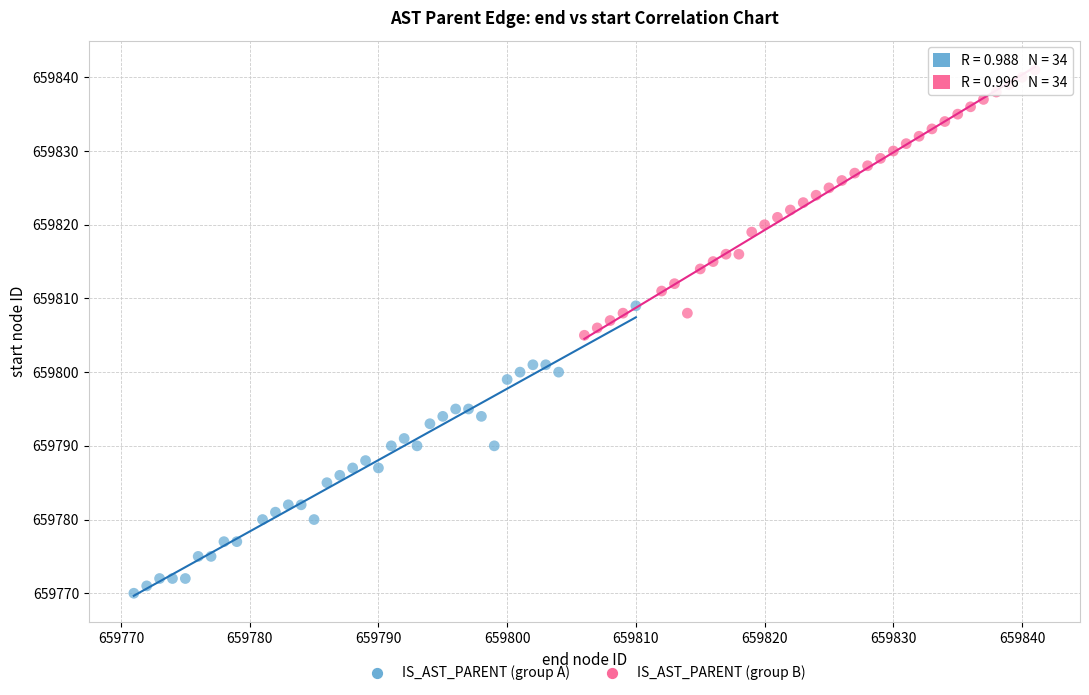

Which series contains the lowest Y value?

IS_AST_PARENT (group A)